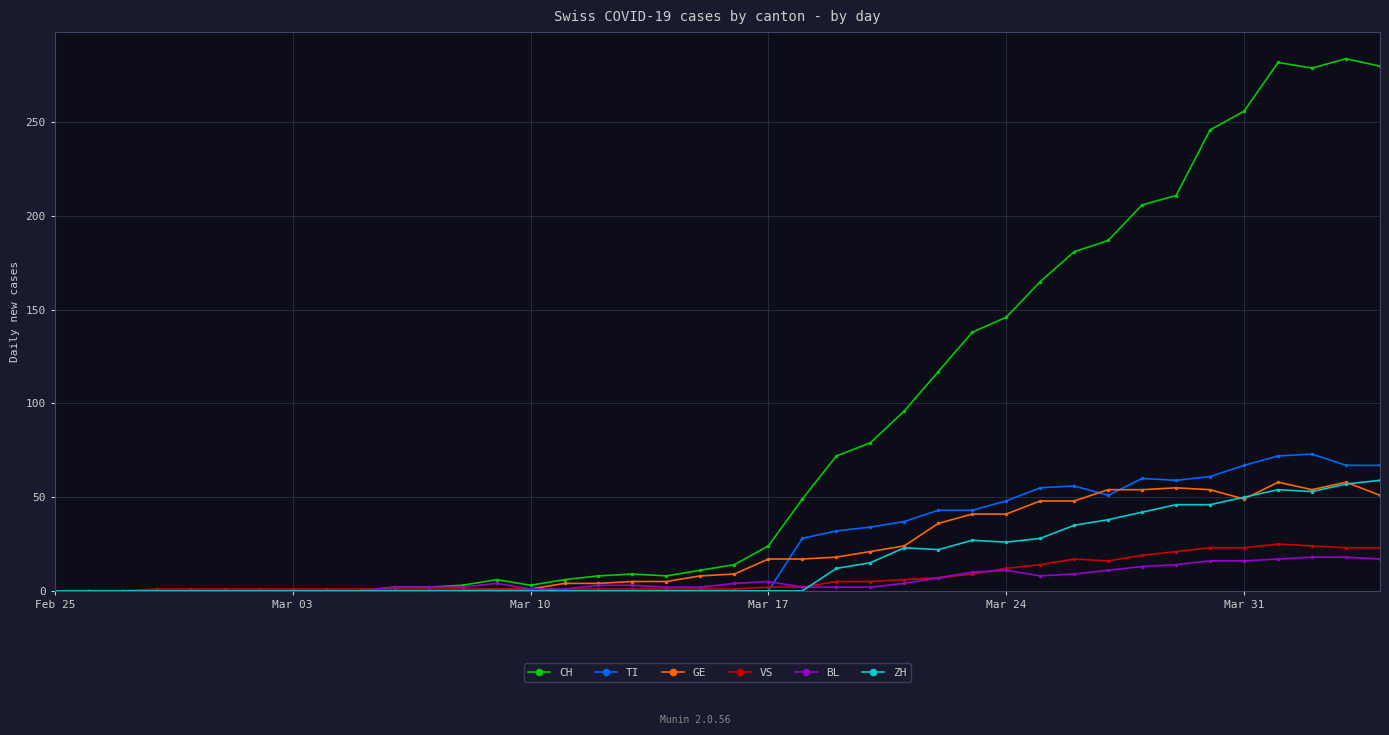

What is the value of the GE point at the 18th from the left?

5